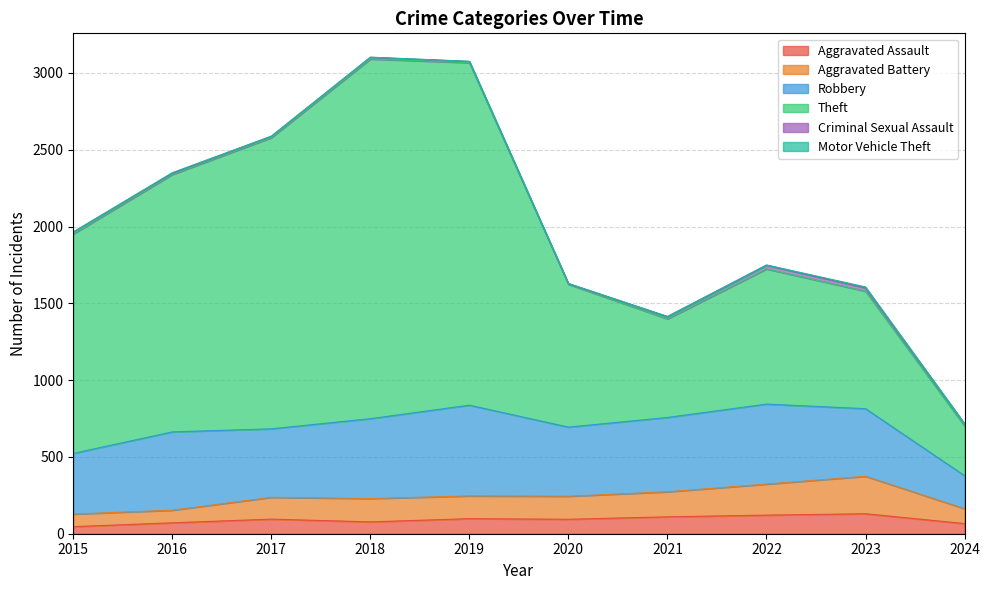

Is it true that Aggravated Assault equals 110 at 2021?

True